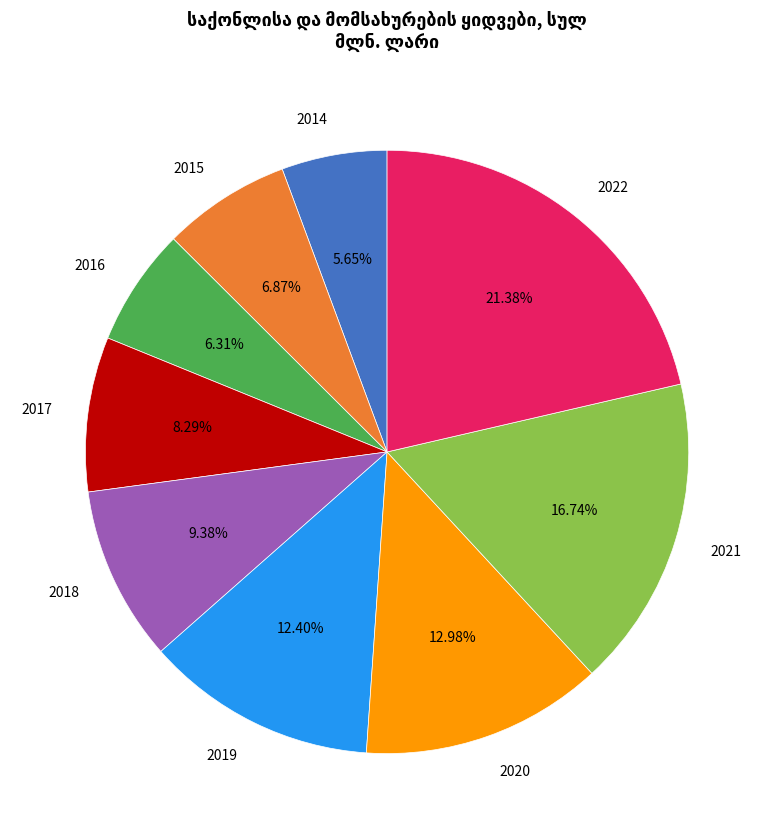

What is the smallest slice in the pie chart?

2014